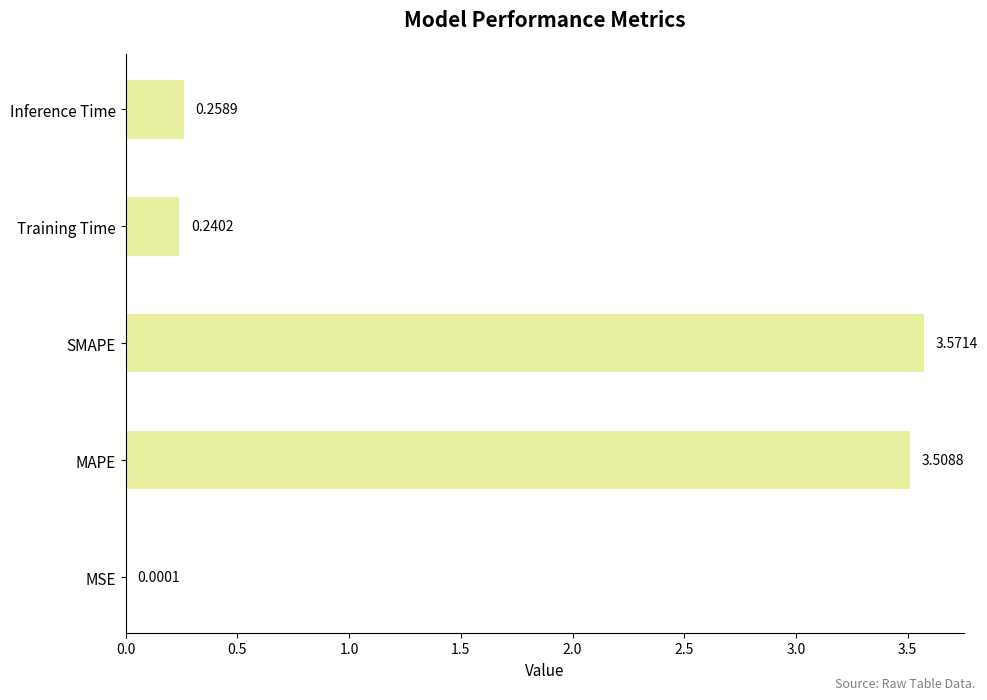

What is the sum of all values?

7.6